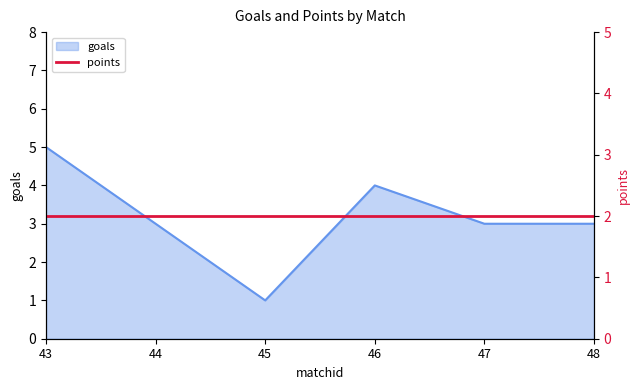

Reading left to right, extract all data points from this chart.

43=5	44=3	45=1	46=4	47=3	48=3